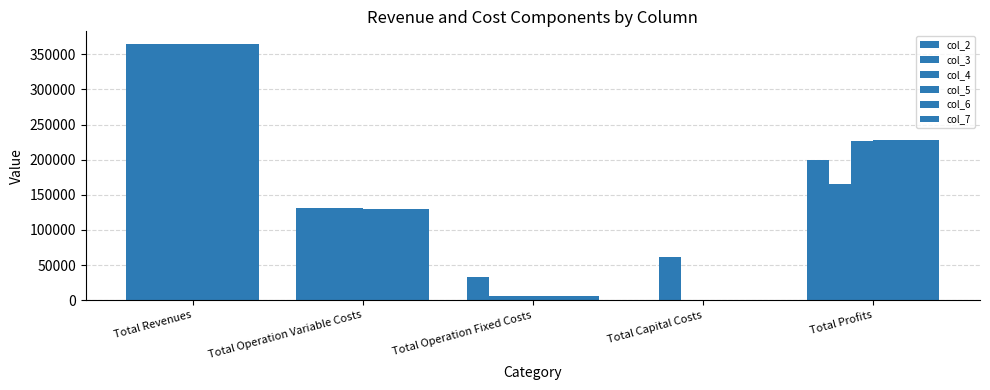

Reading left to right, what are all the values shown in this chart?

col_2: 364490.1	131676.2	33627.6	0.0	199186.3
col_3: 364395.4	131164.2	6473.3	61600.0	165157.8
col_4: 364395.4	130709.9	6473.3	0.0	227212.2
col_5: 364395.4	130254.9	6473.3	0.0	227667.1
col_6: 364395.4	129799.3	6473.3	0.0	228122.7
col_7: 364395.4	129343.1	6473.3	0.0	228579.0